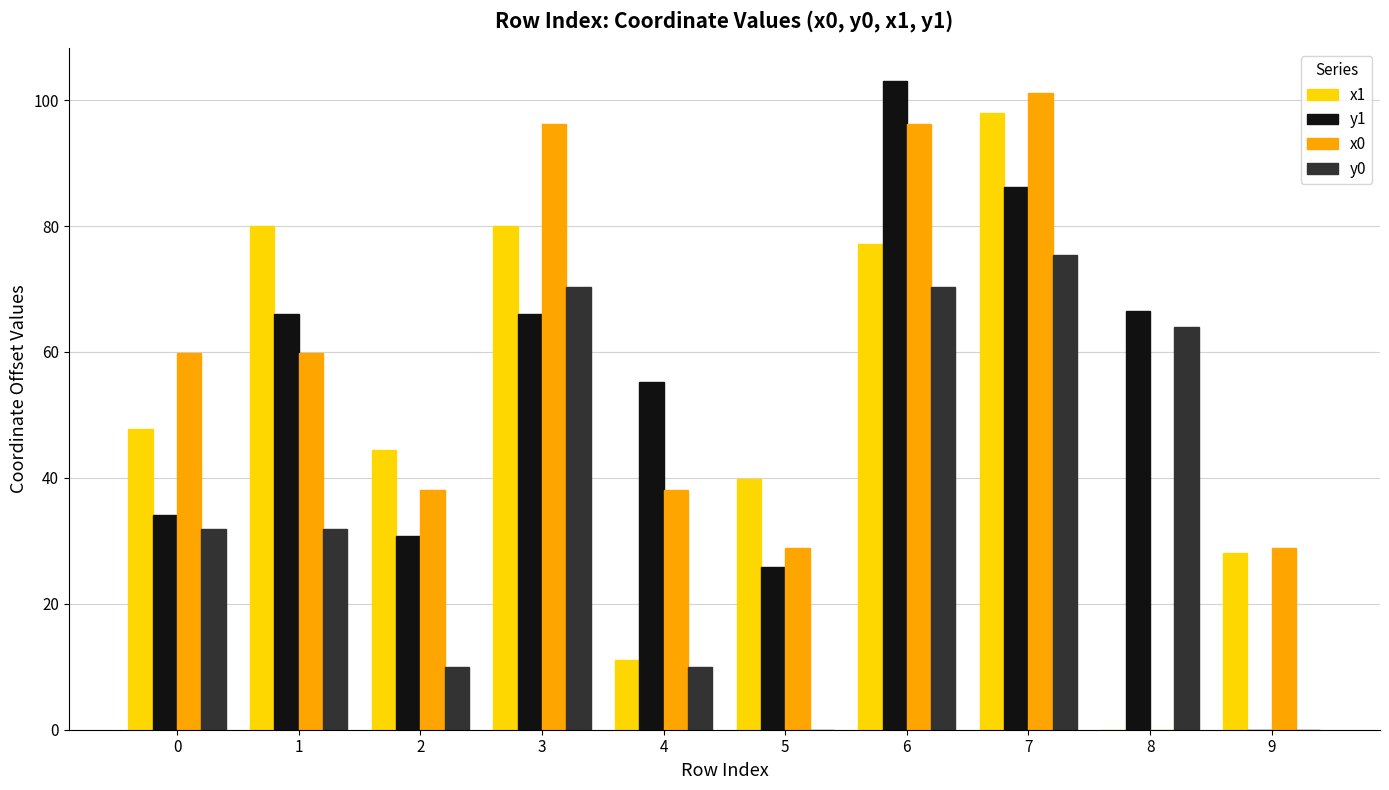

What is the sum of the y1 values at 4 and 9?

55.2